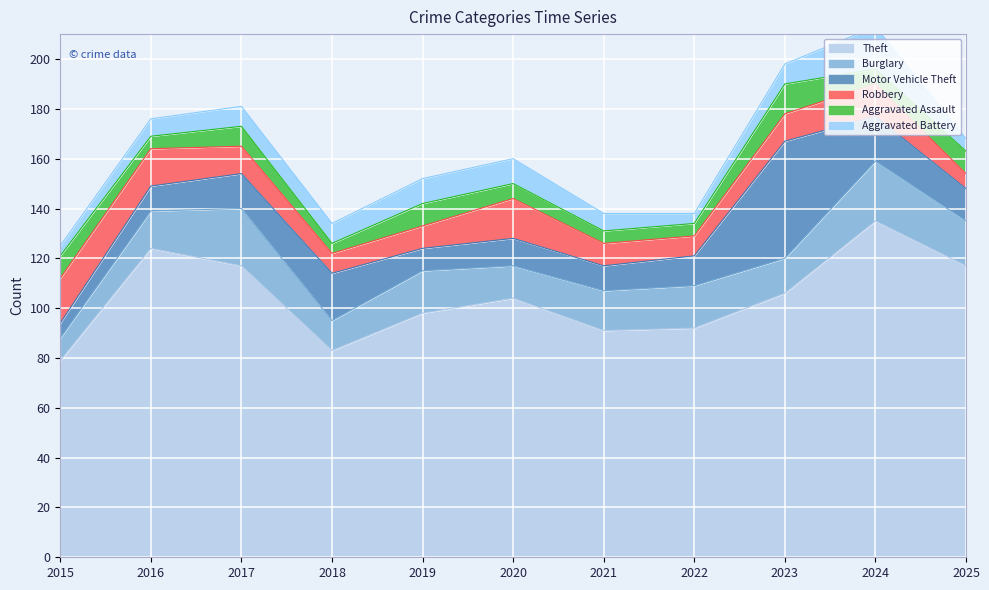

What is the sum of the Aggravated Assault values at 2020 and 2019?

15